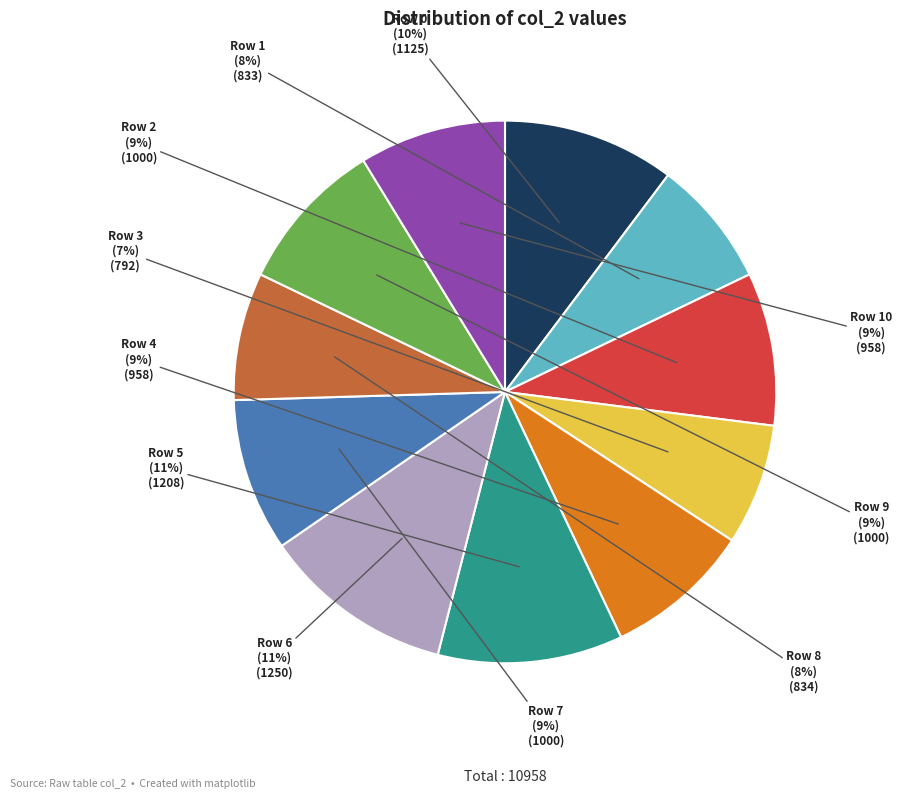

To the nearest percent, what portion does Row 1 represent?

8%